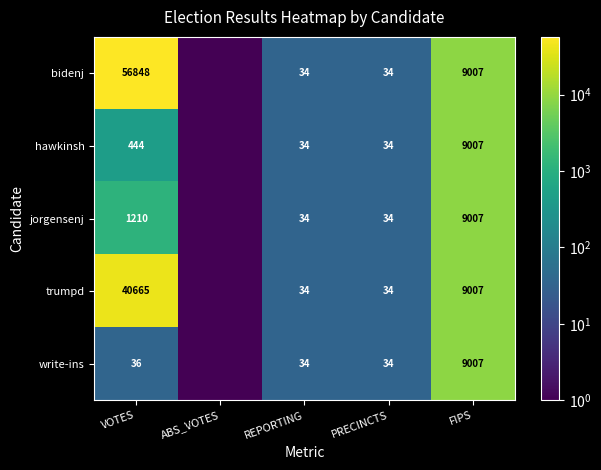

The value of bidenj at PRECINCTS is 45.4. True or false?

False